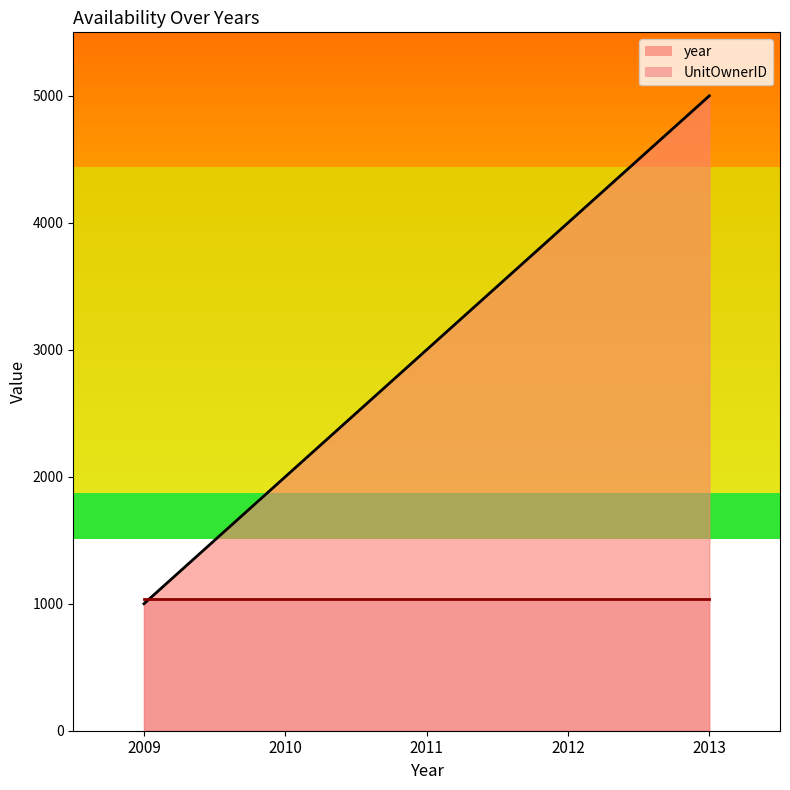

How many values are between 2000 and 4000?

3